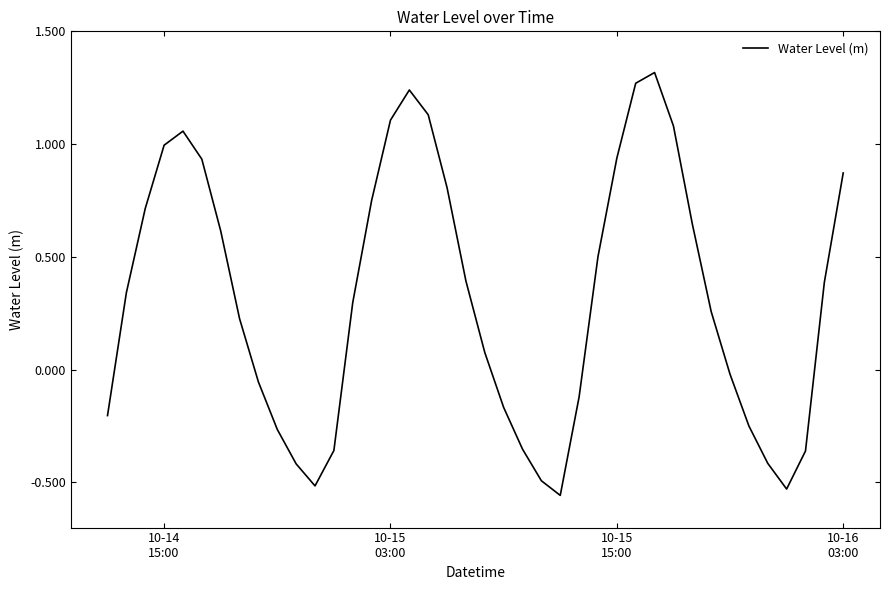

What is the difference between the maximum and minimum values?

1.9